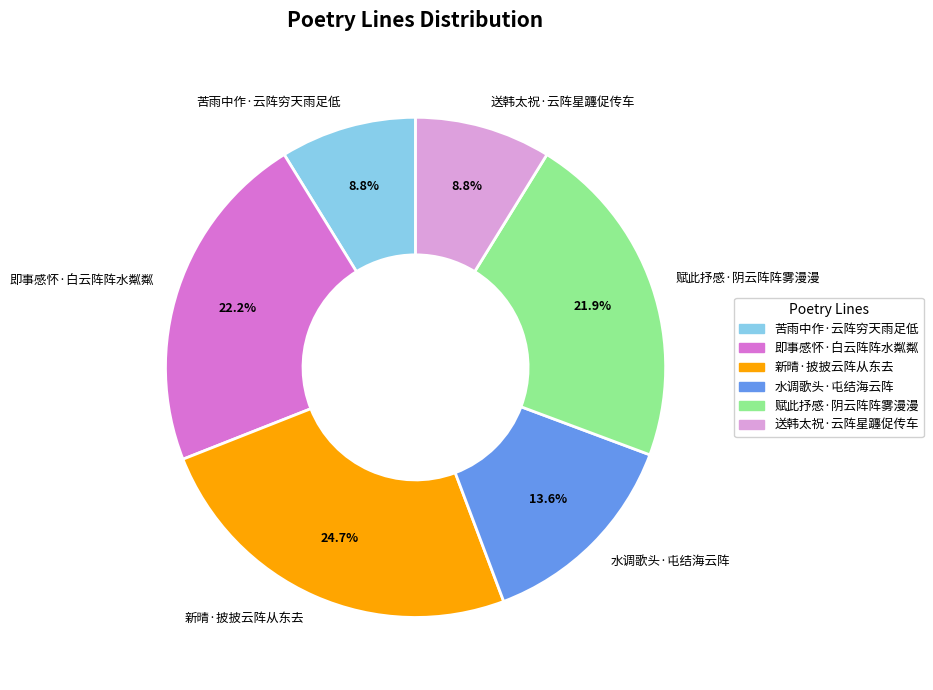

To the nearest percent, what percentage of the pie is 新晴·披披云阵从东去?

25%